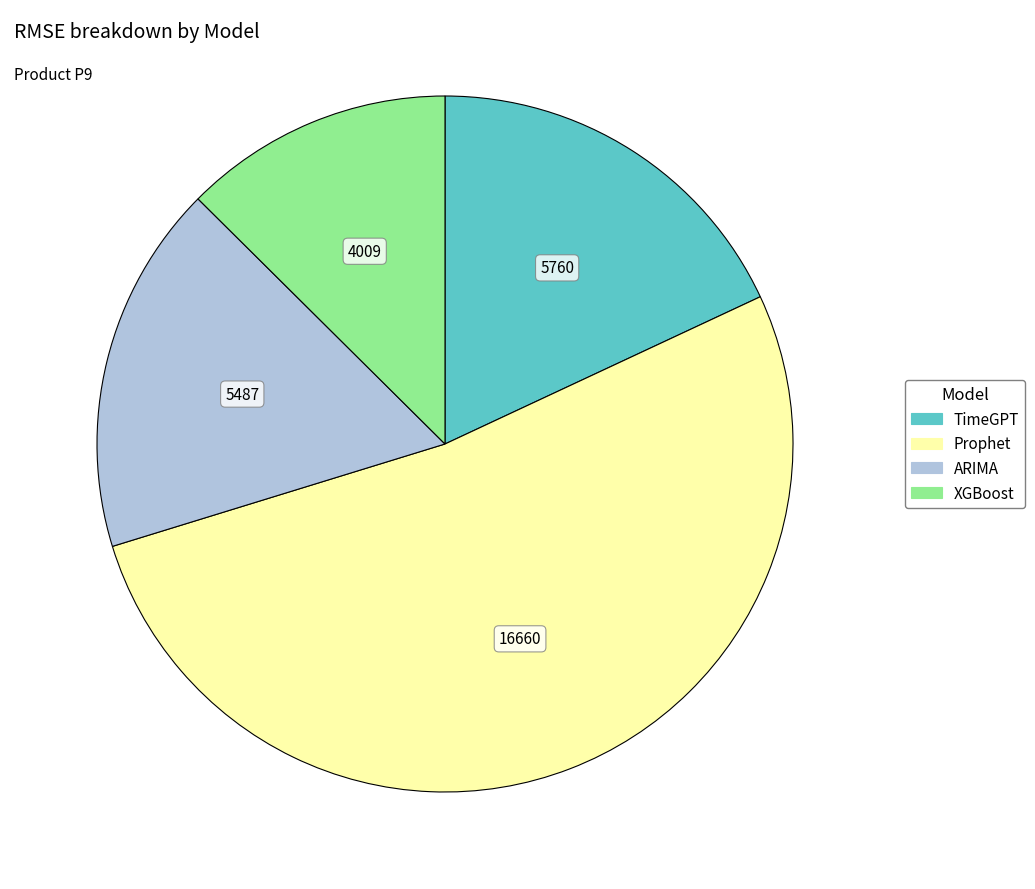

Which has a higher value, TimeGPT or XGBoost?

TimeGPT